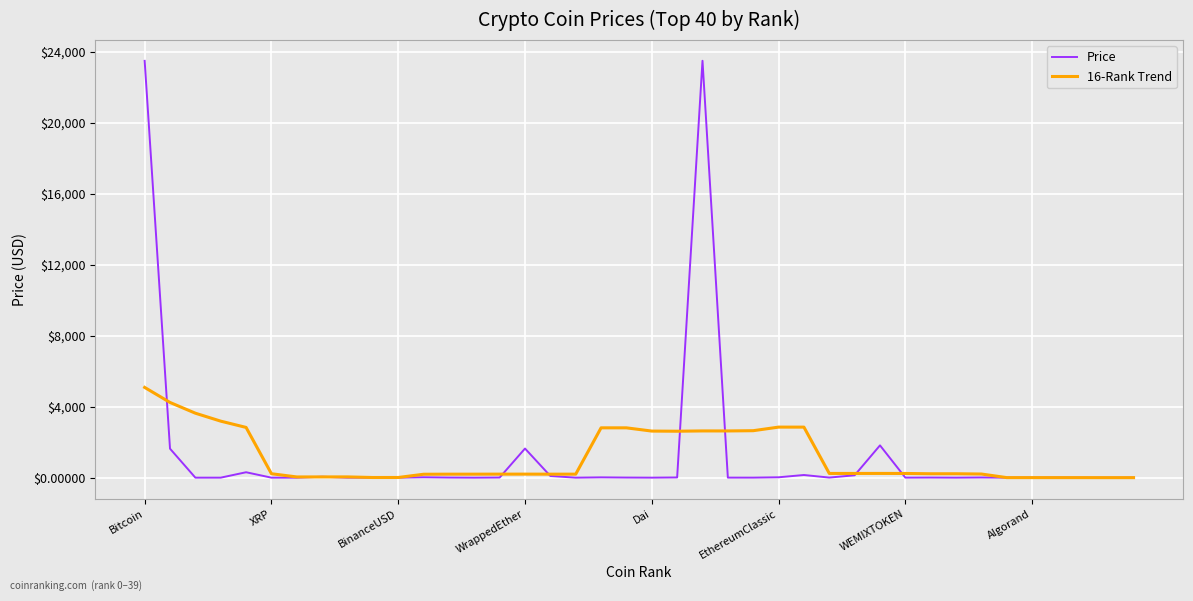

True or false: 16-Rank Trend has more than 1 points higher than both neighbors.

True